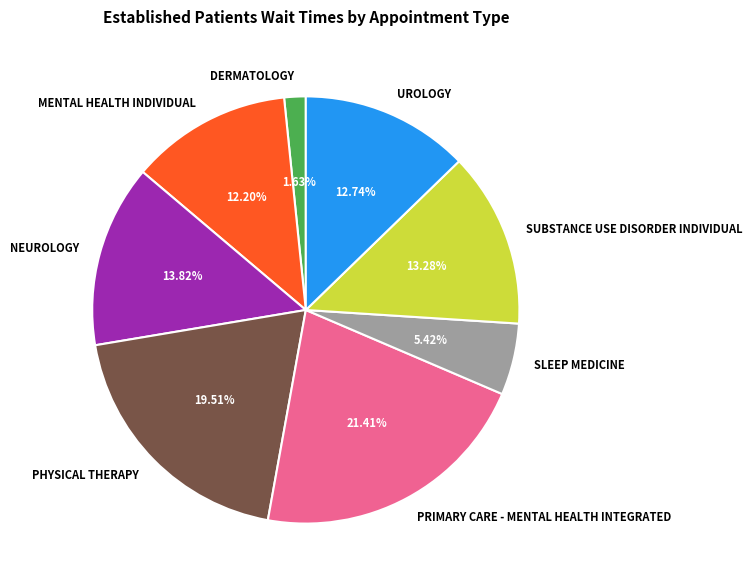

To the nearest percent, what is the difference between the DERMATOLOGY and PRIMARY CARE - MENTAL HEALTH INTEGRATED slice percentages?

20%